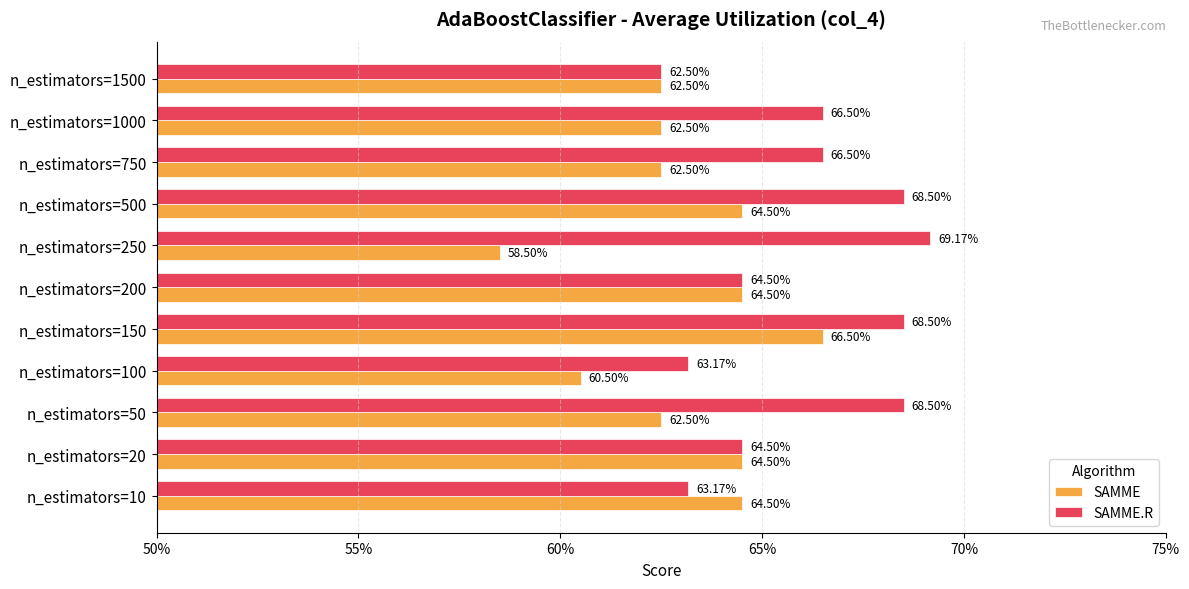

What are all the series names shown in the legend?

SAMME, SAMME.R